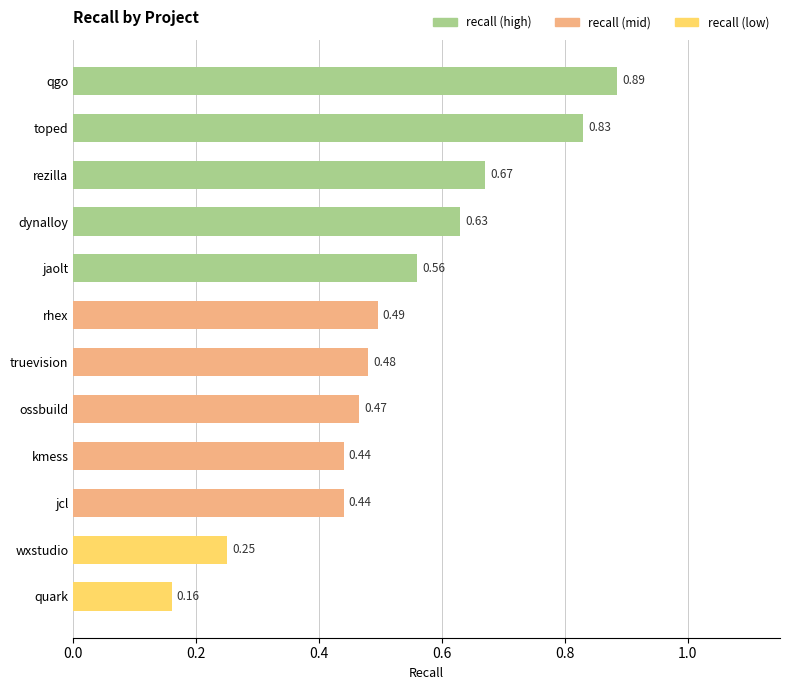

Between dynalloy and ossbuild, which is larger?

dynalloy